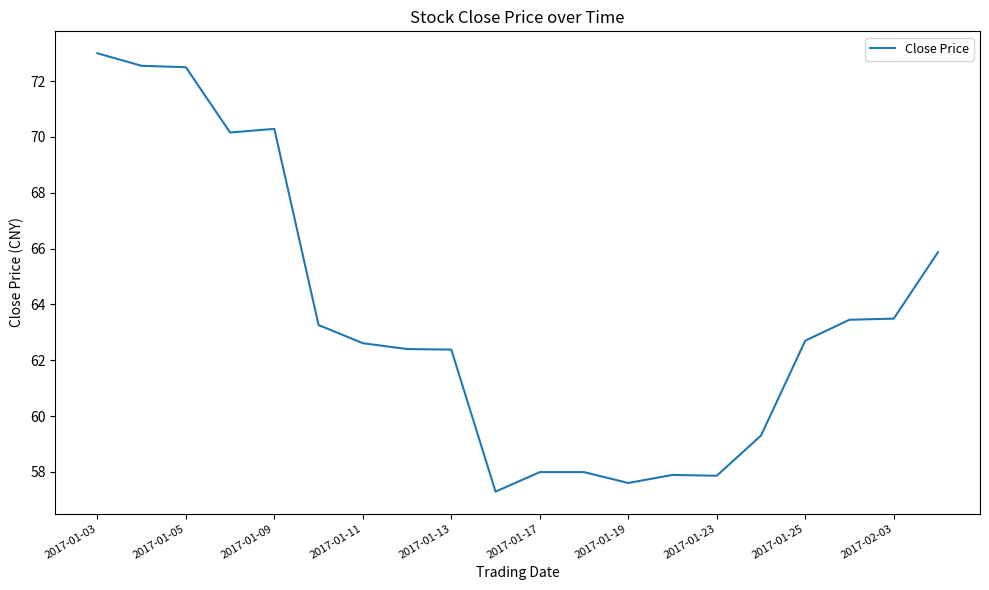

What is the maximum value shown in the chart?

73.0